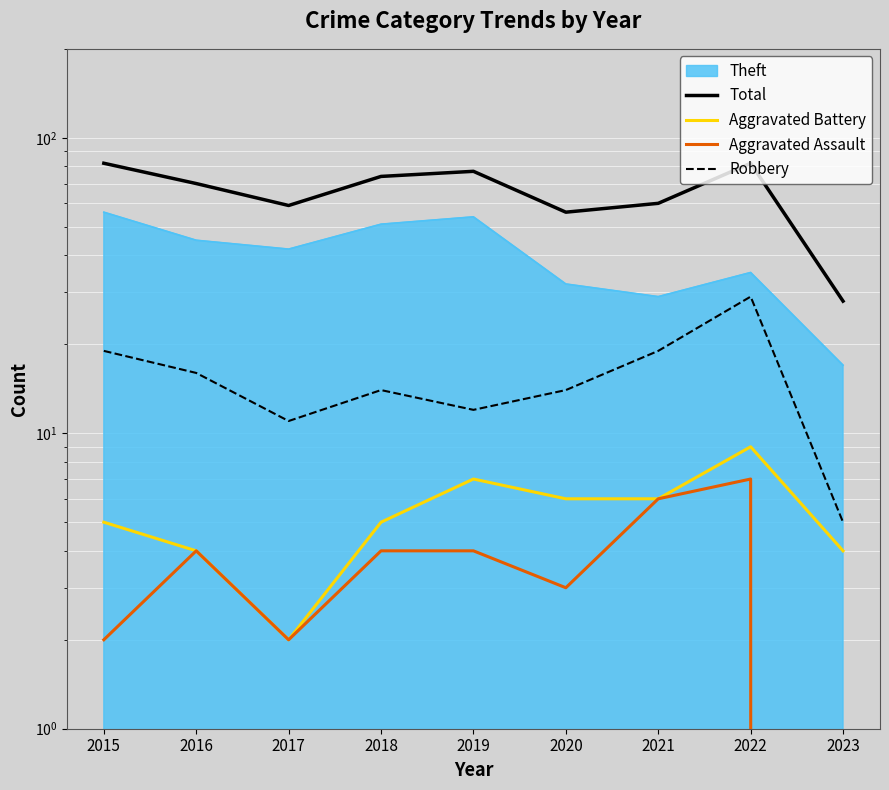

True or false: Aggravated Battery and Total intersect in this chart.

False